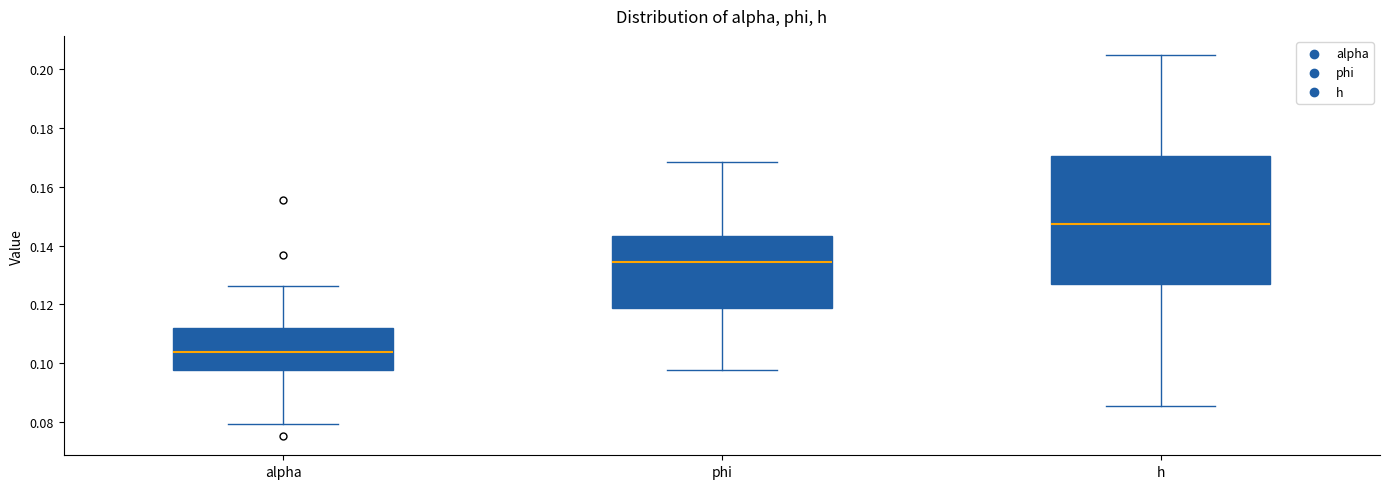

Which box has the highest median line?

h